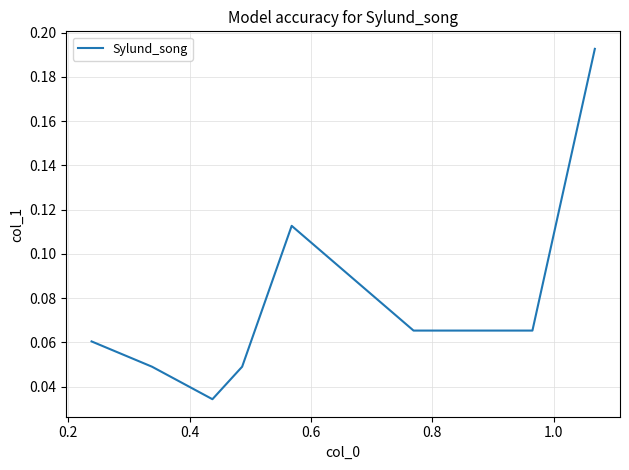

What is the sum of all values?

0.6